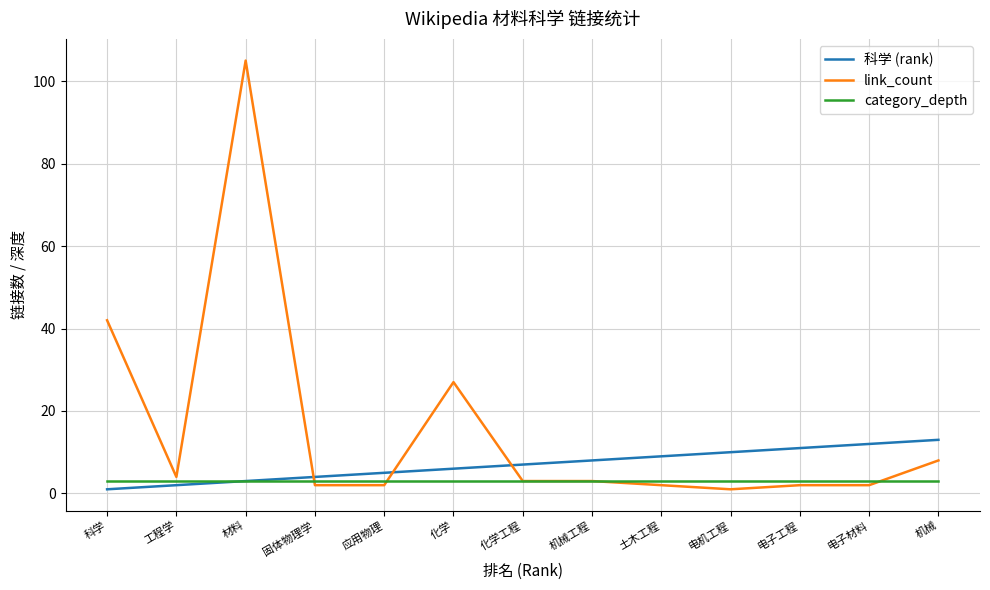

True or false: link_count has a value of 3 at 机械工程.

True